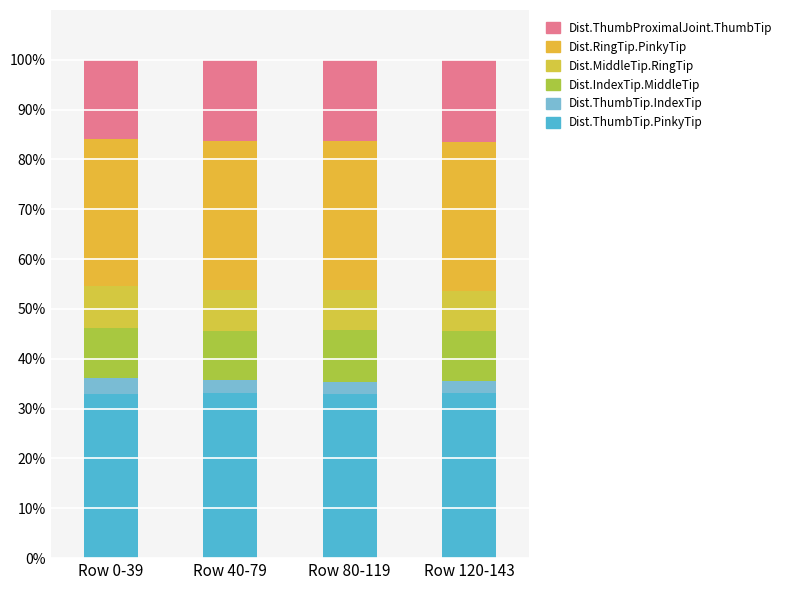

What is the average value of the Dist.IndexTip.MiddleTip series?

10.1